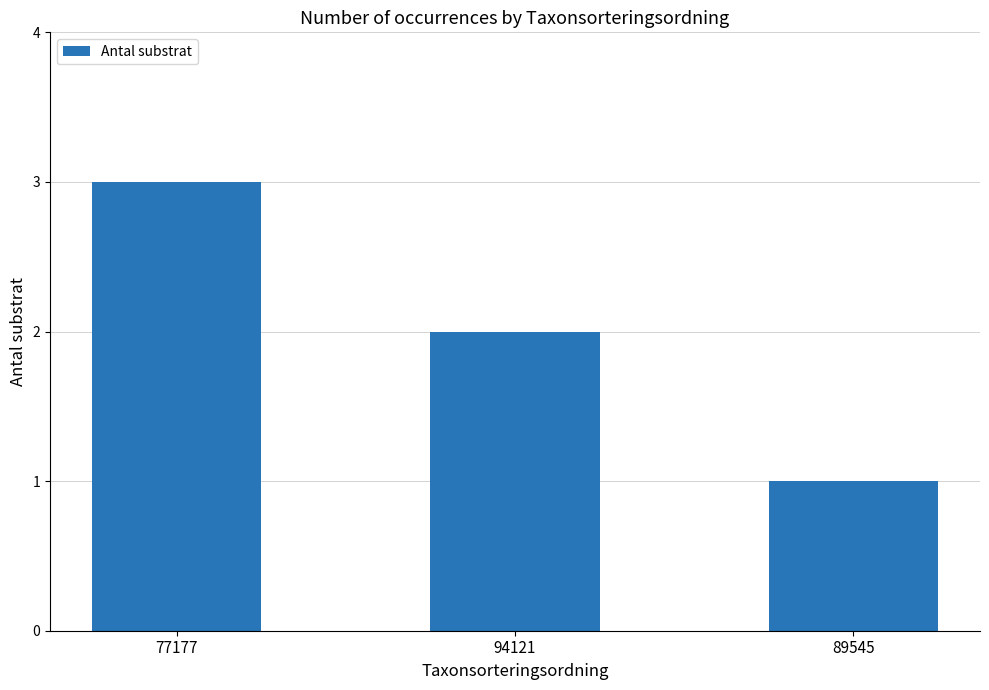

Which has a higher value, 94121 or 77177?

77177